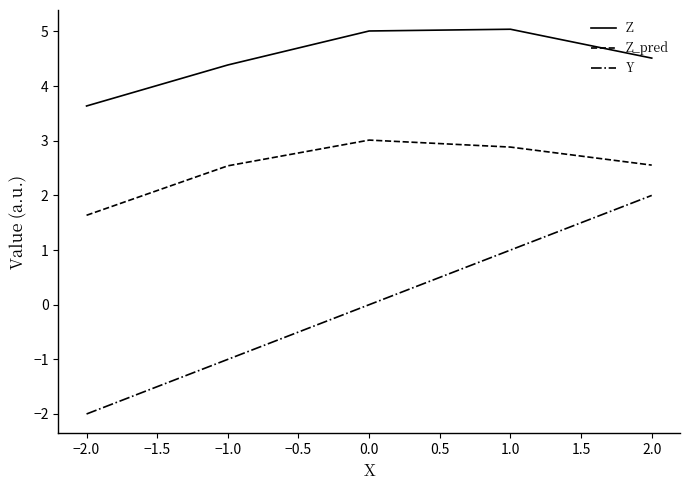

True or false: Z_pred and Y cross at least once.

False